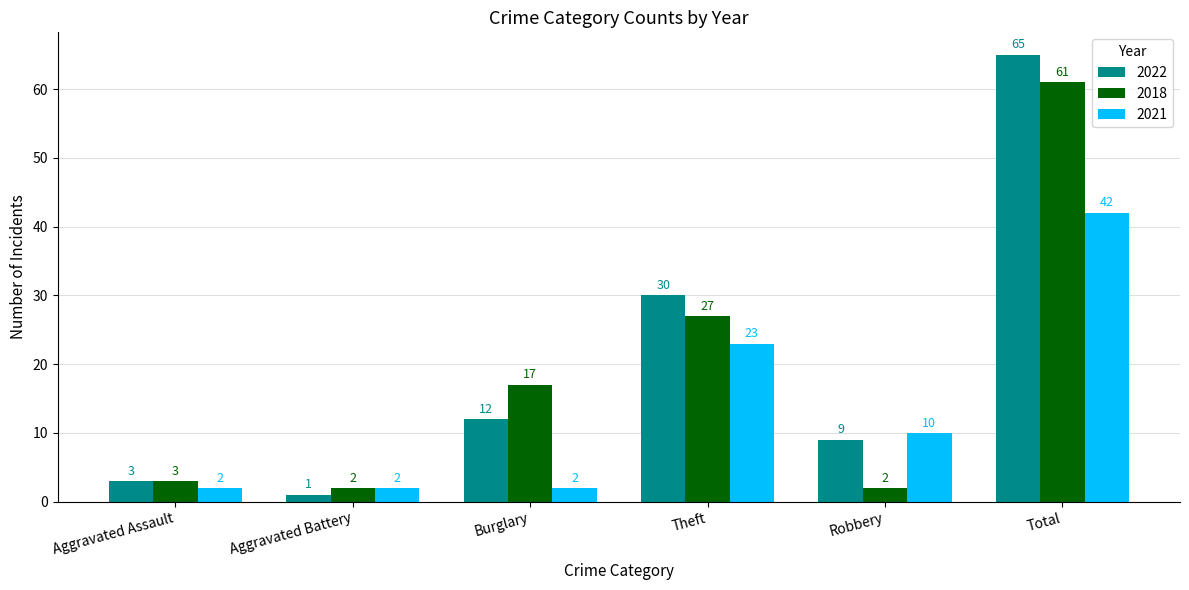

What is the value of the 2018 bar at the 4th from the left?

27